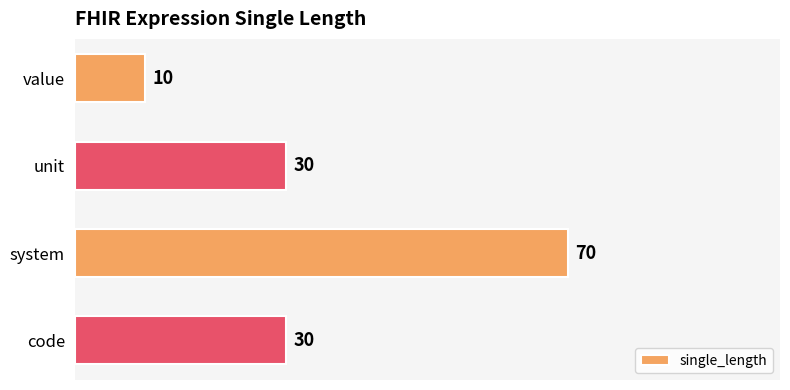

Reading top to bottom, transcribe all the data shown in this chart.

value=10	unit=30	system=70	code=30